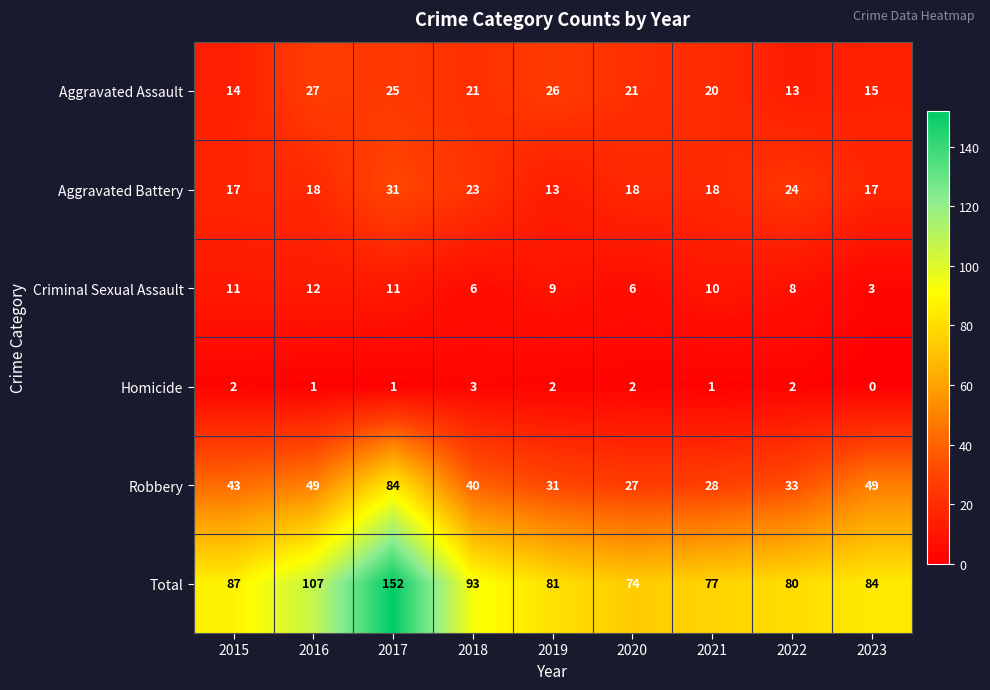

What is the spread (max minus min) of values at 2020?

72